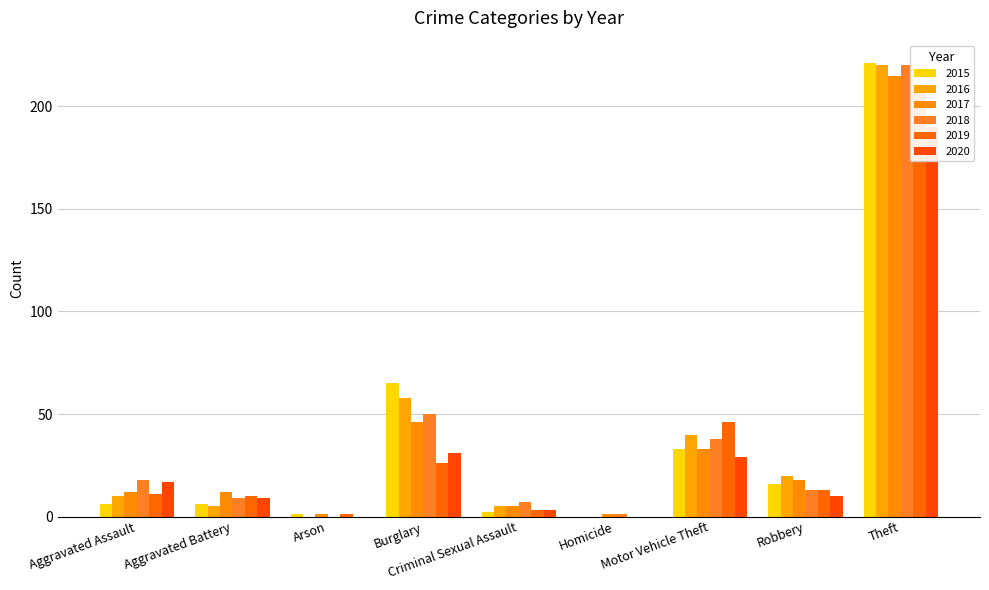

At which label does 2018 reach its minimum?

Arson